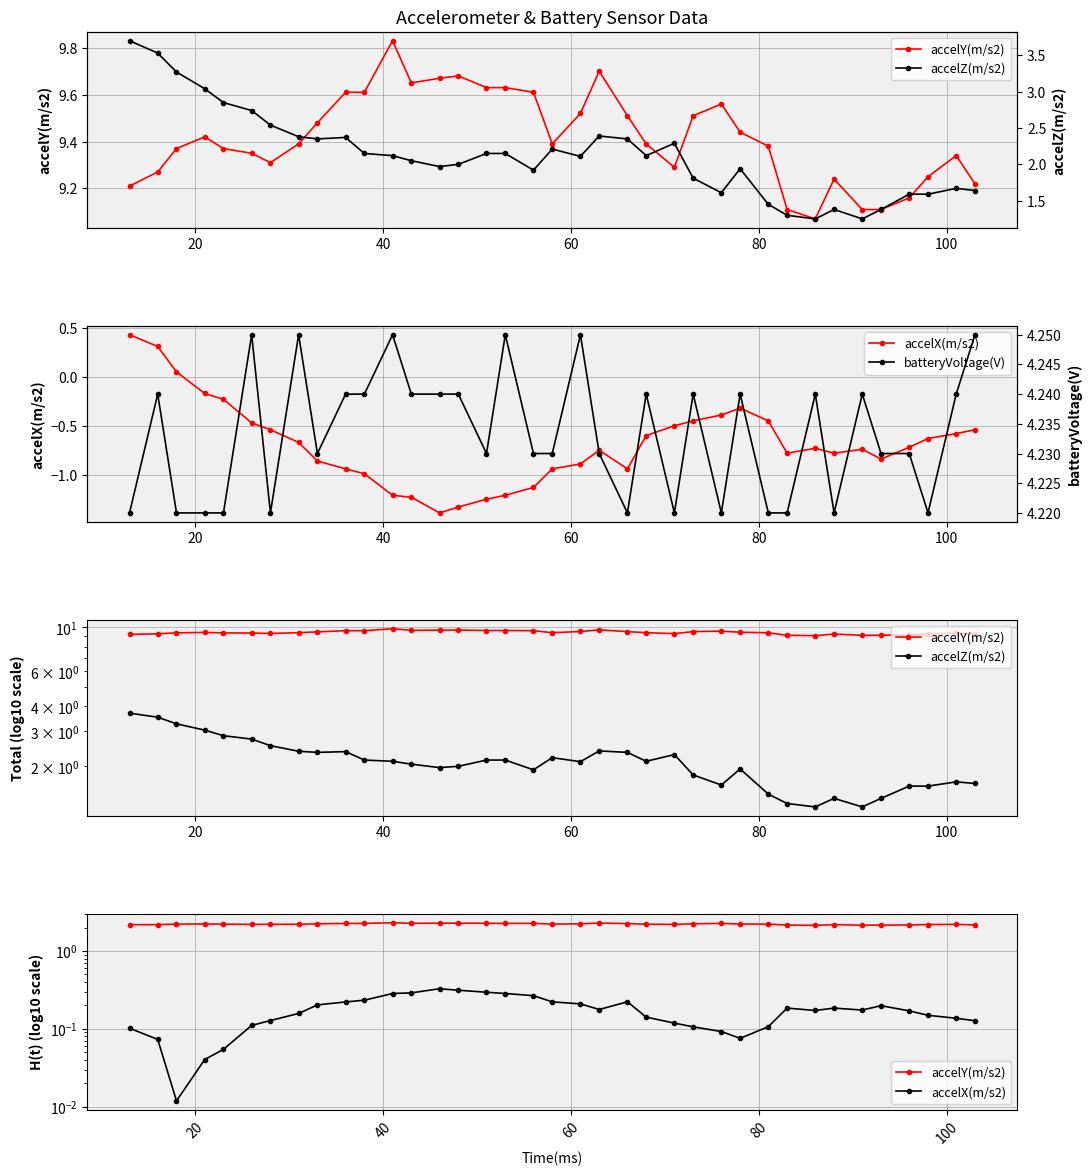

True or false: accelX(m/s2) has more than 0 interior local peaks.

True